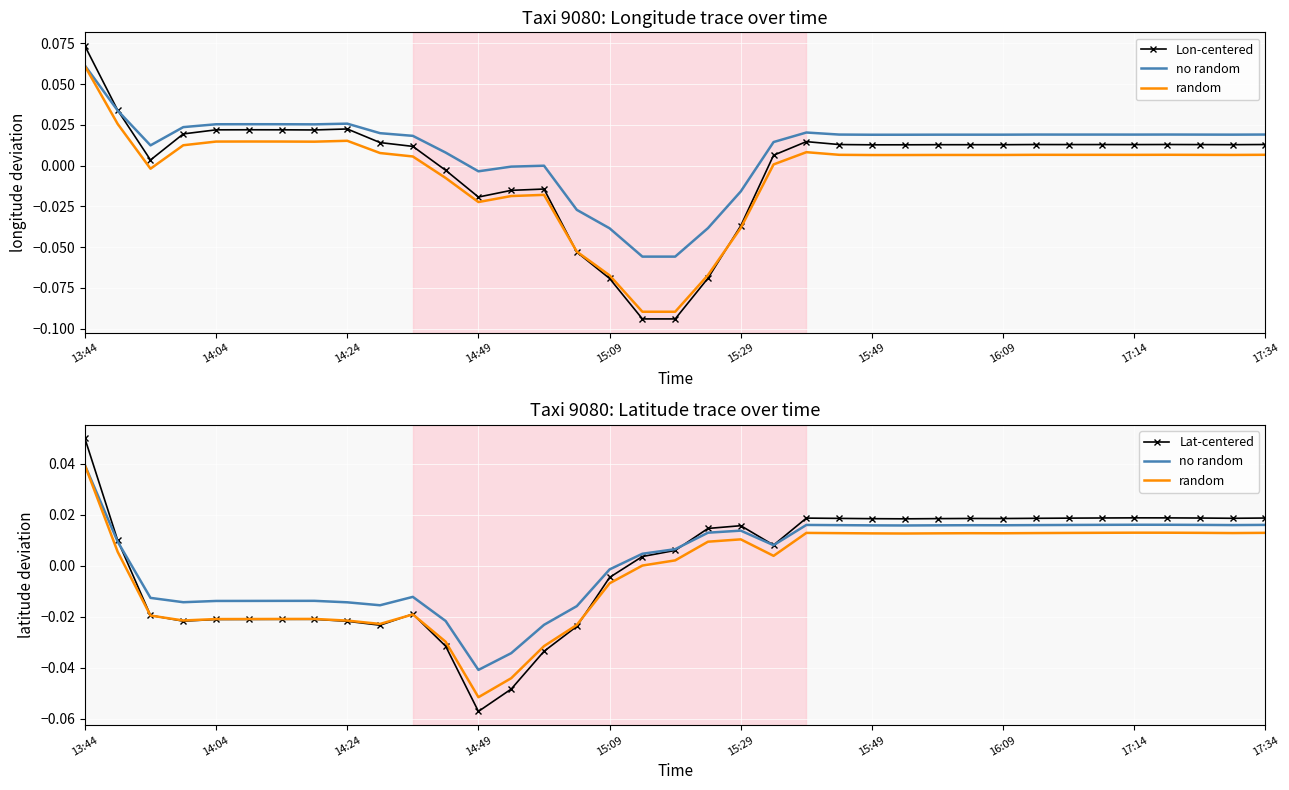

At which category is the sum across all series the highest?

13:44